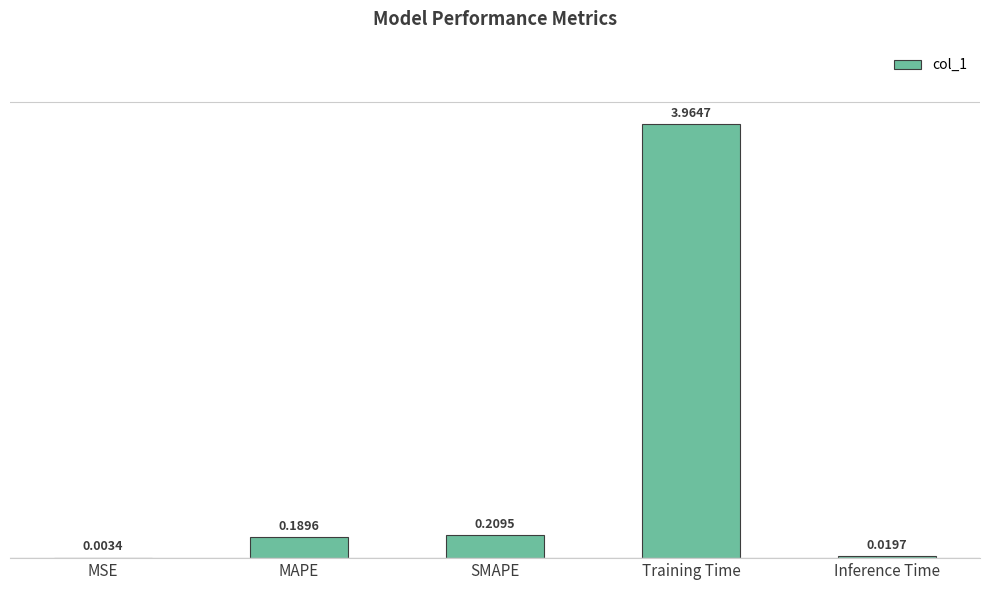

Which category has the highest value across all series?

Training Time